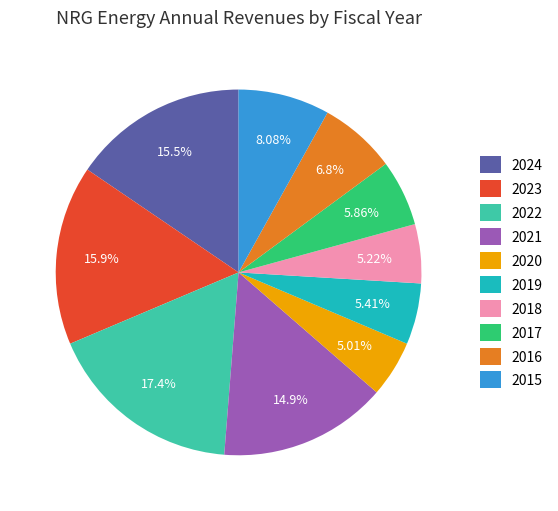

Does 2018 account for over 50% of the chart?

No